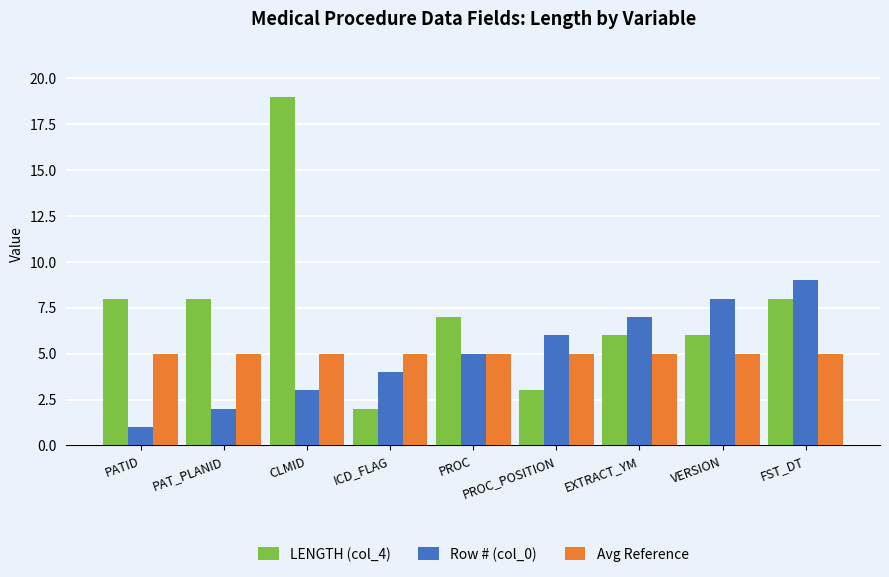

Reading right to left, transcribe all the data shown in this chart.

LENGTH (col_4): FST_DT=8	VERSION=6	EXTRACT_YM=6	PROC_POSITION=3	PROC=7	ICD_FLAG=2	CLMID=19	PAT_PLANID=8	PATID=8
Row # (col_0): FST_DT=9	VERSION=8	EXTRACT_YM=7	PROC_POSITION=6	PROC=5	ICD_FLAG=4	CLMID=3	PAT_PLANID=2	PATID=1
Avg Reference: FST_DT=5	VERSION=5	EXTRACT_YM=5	PROC_POSITION=5	PROC=5	ICD_FLAG=5	CLMID=5	PAT_PLANID=5	PATID=5